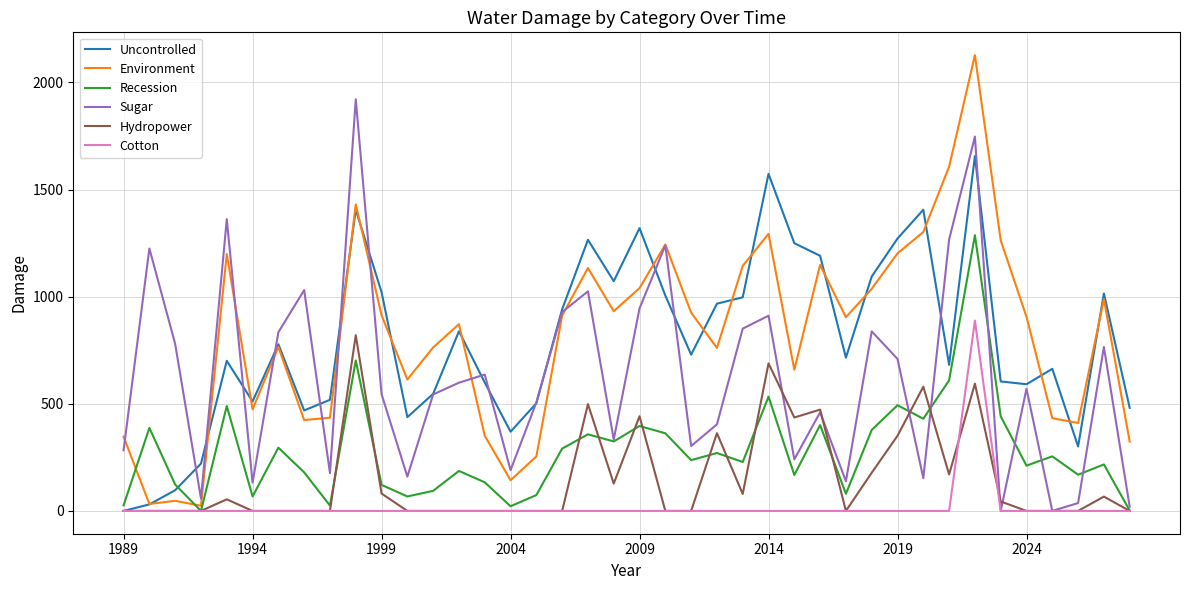

What is the maximum value for Environment?

2127.1